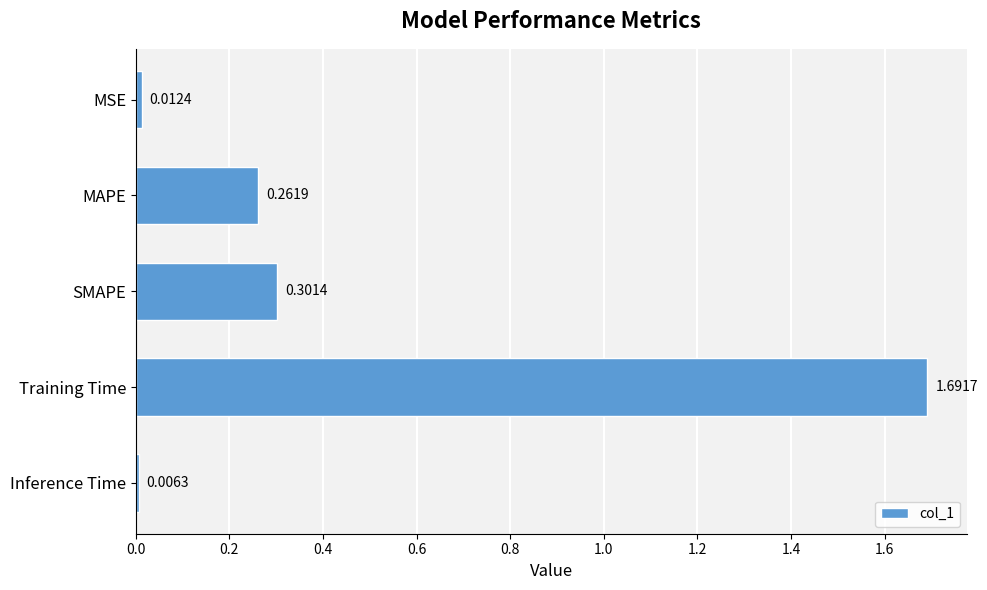

Count the number of categories in the chart.

5